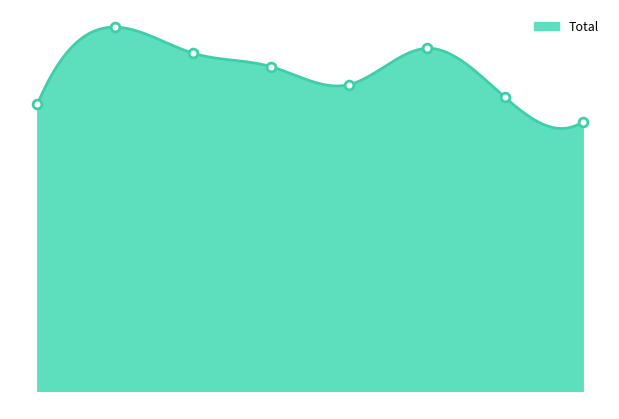

What is the change in value from 2015 to 2020?

+287